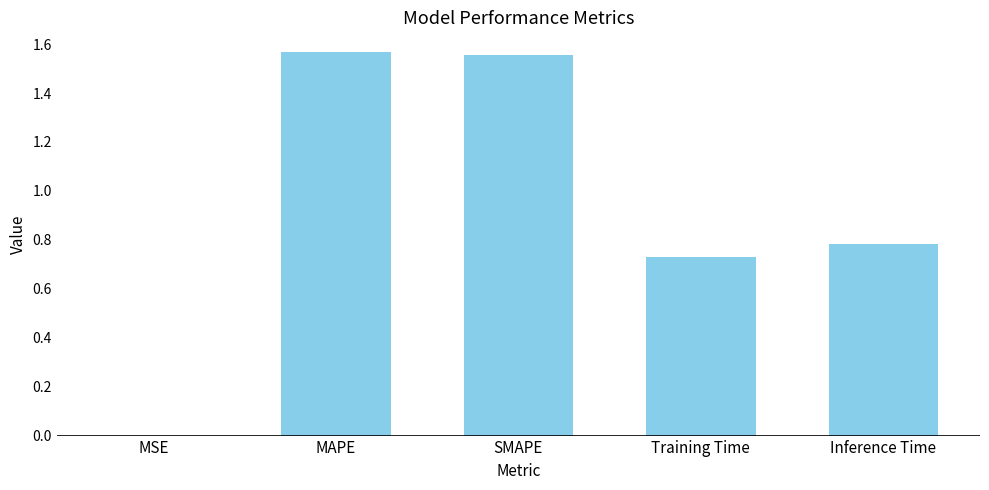

What is the sum of all values?

4.6